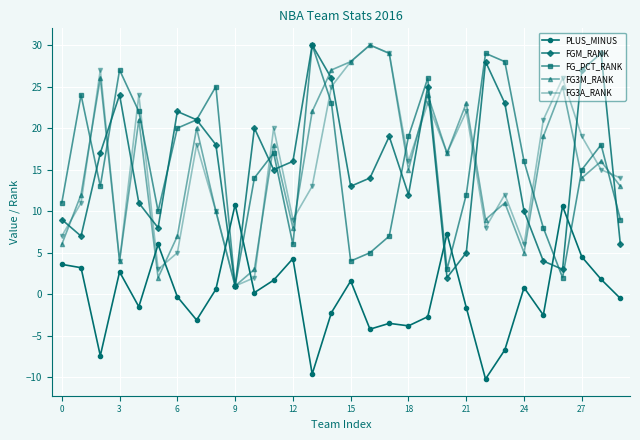

Which series ends up on top after the final intersection of FG3M_RANK and FG3A_RANK?

FG3A_RANK